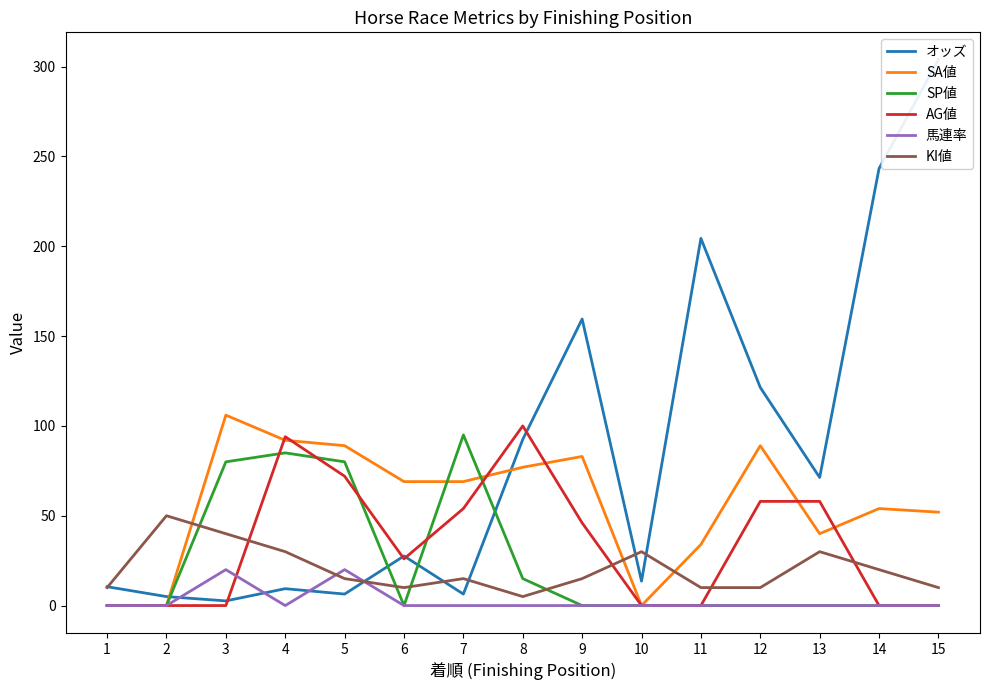

What is the sum of all オッズ values?

1277.8